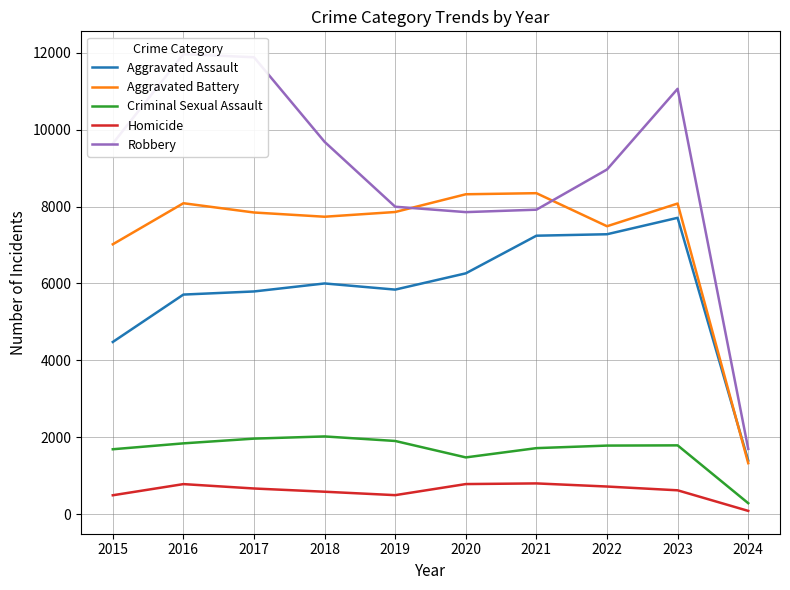

What is the average value of the Aggravated Battery series?

7210